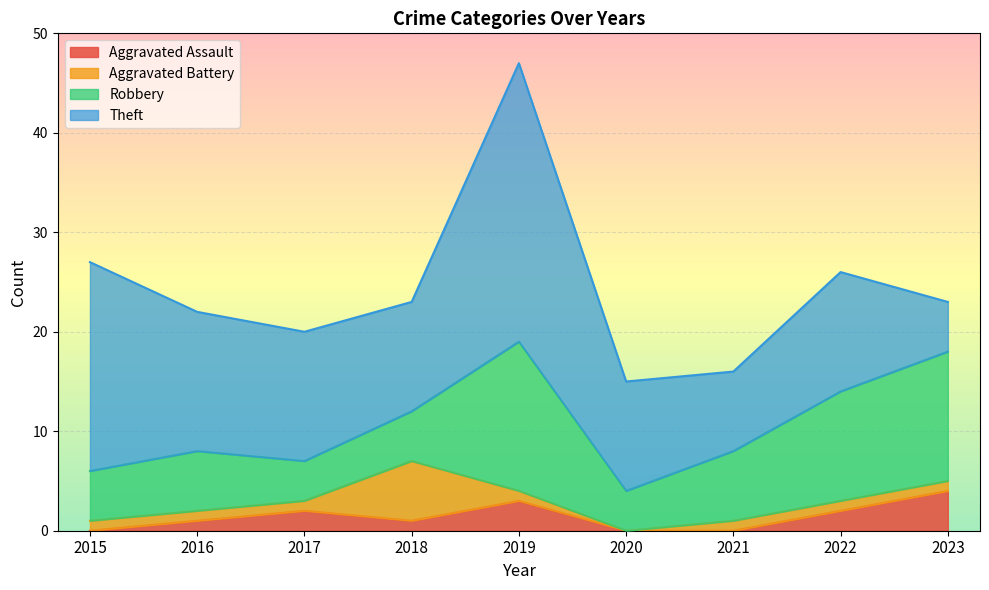

At how many categories does at least one series exceed 2?

9